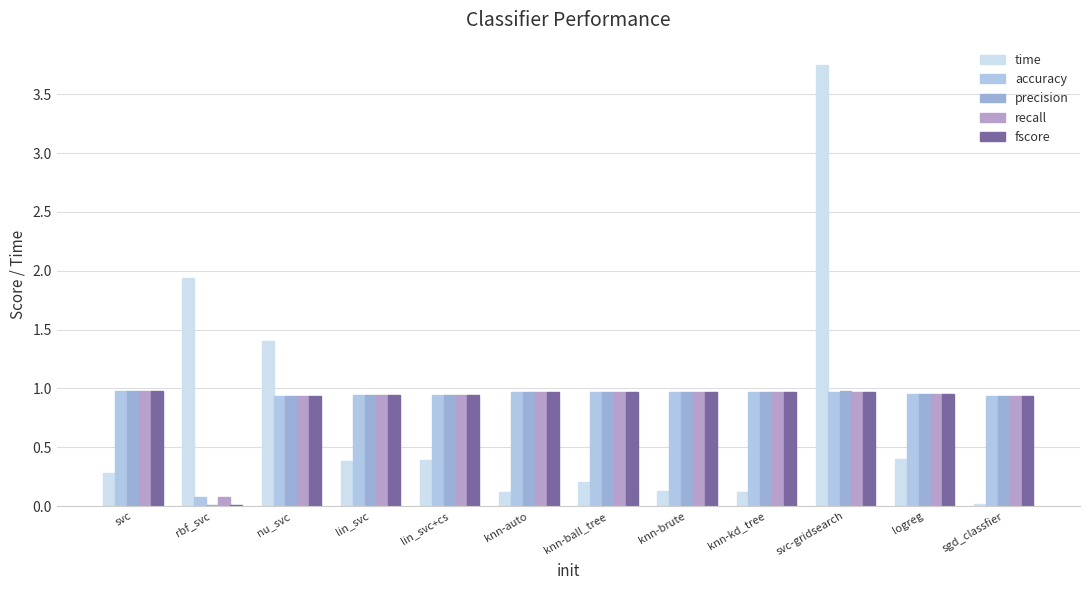

How many groups of bars are there?

12